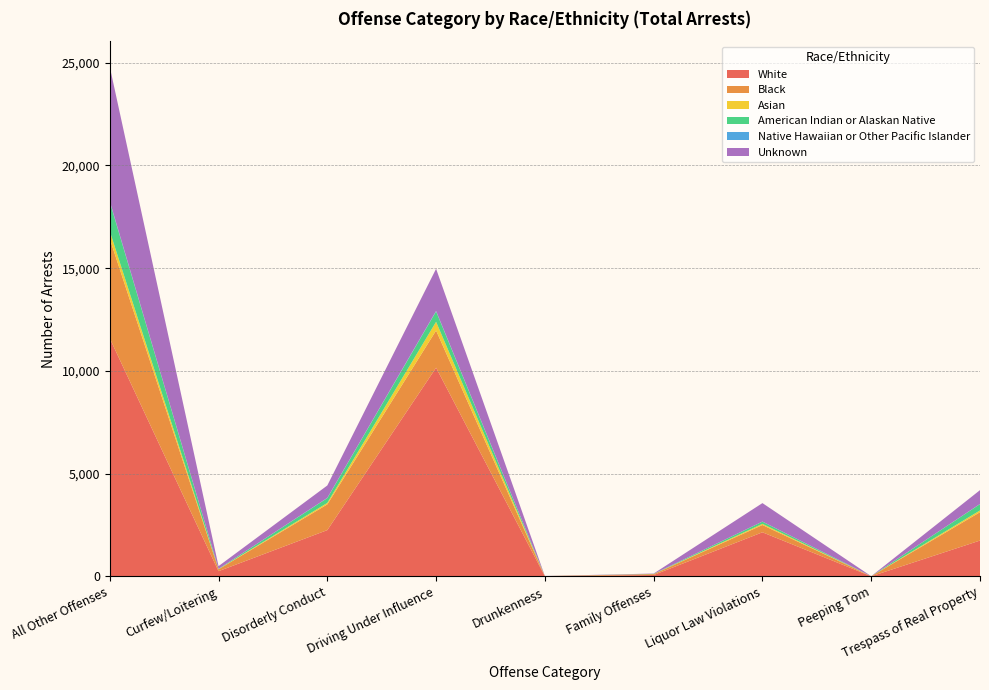

Reading left to right, transcribe all the data shown in this chart.

White: 11591	259	2257	10159	14	73	2151	10	1749
Black: 4844	91	1252	1809	7	42	354	3	1380
Asian: 371	8	71	423	0	3	56	0	85
American Indian or Alaskan Native: 1425	13	234	503	0	9	108	0	308
Native Hawaiian or Other Pacific Islander: 34	1	11	25	0	0	3	0	7
Unknown: 6539	132	603	2052	4	17	899	2	673